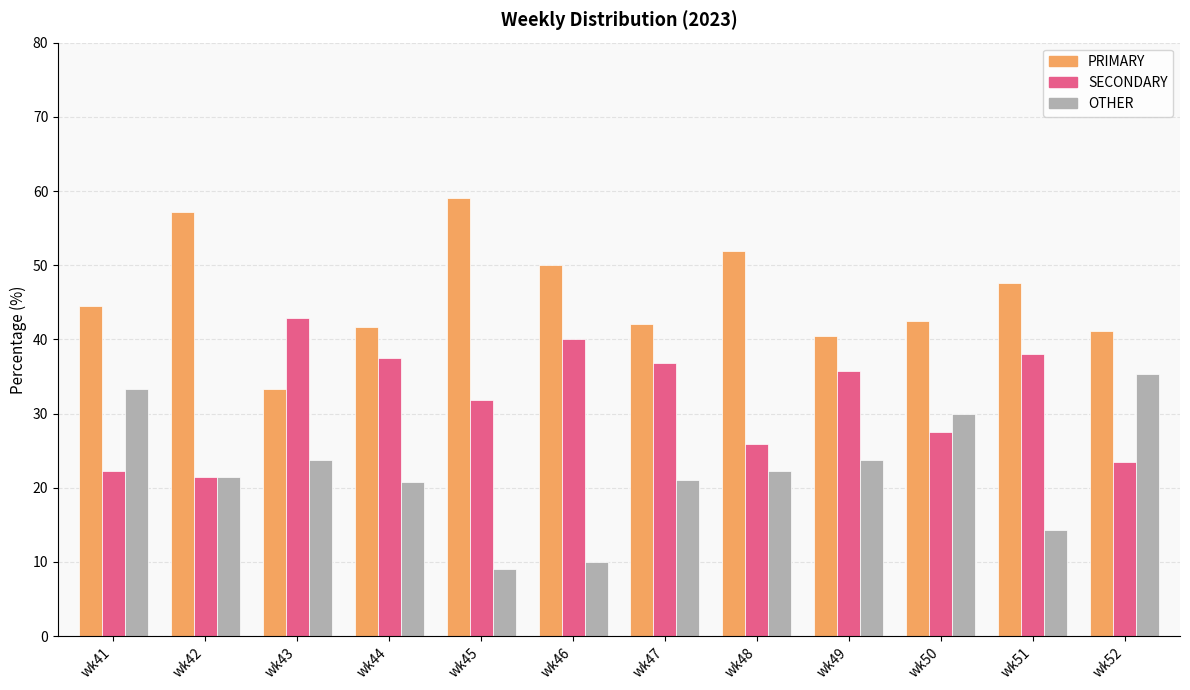

Is it true that OTHER equals 22.2 at wk48?

True